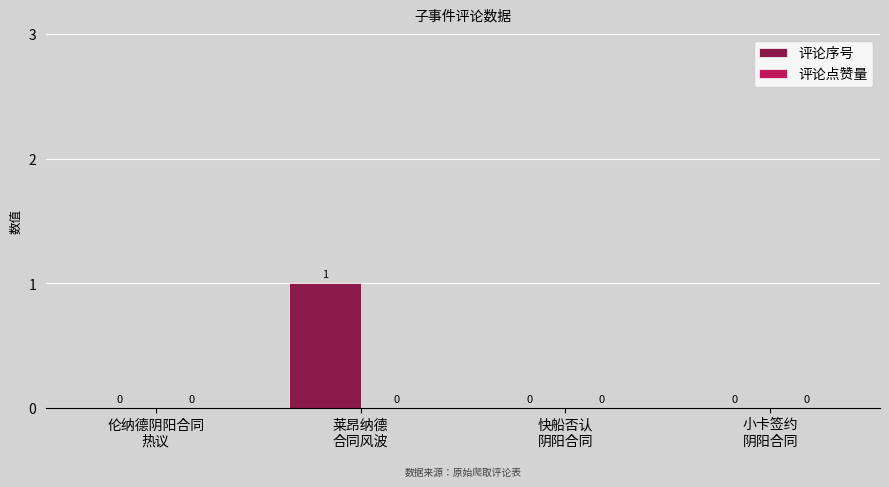

How many values are between 0 and 1?

4